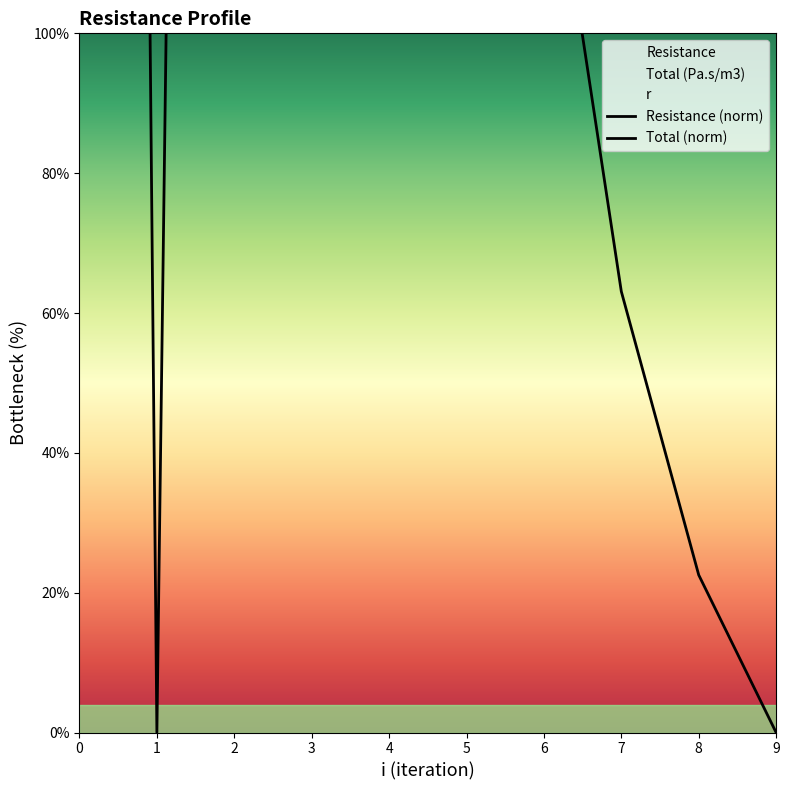

List the series in order of their overall mean, highest first.

r, Resistance